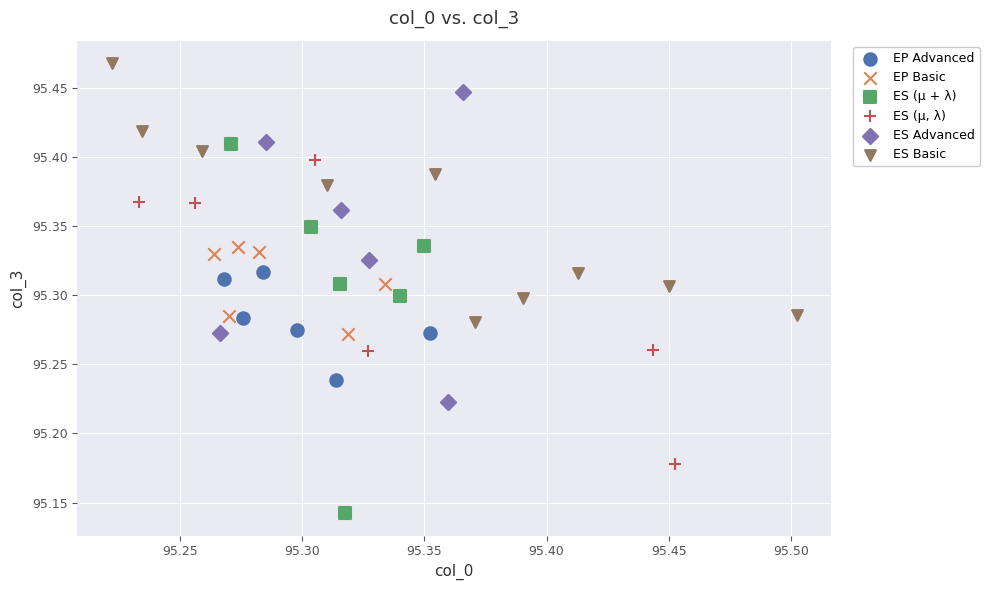

Which series contains the lowest Y value?

ES (μ + λ)